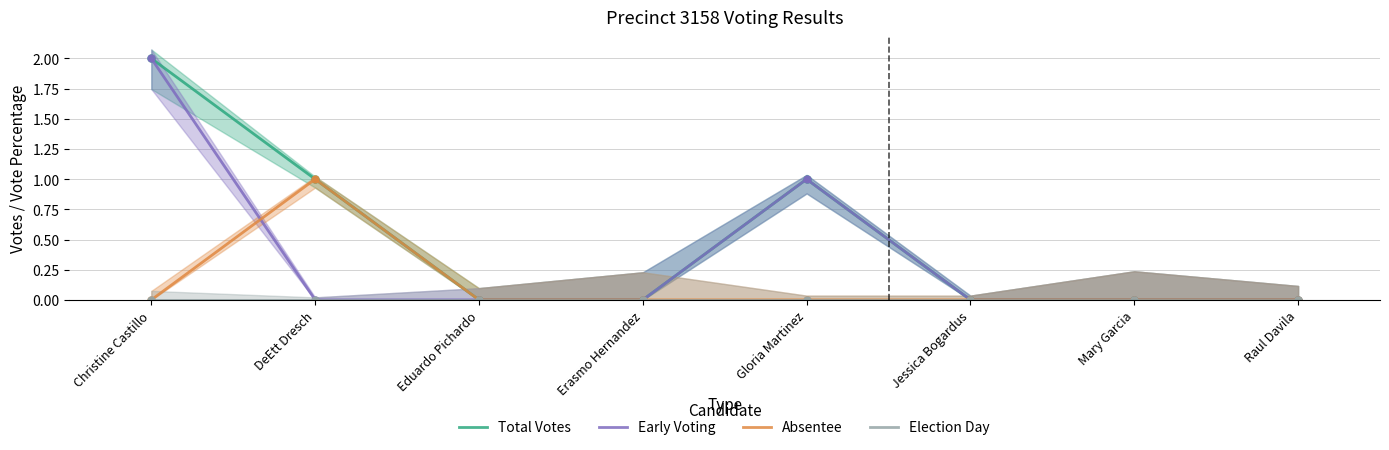

What is the difference between the maximum and second lowest values in the Total Votes series?

2